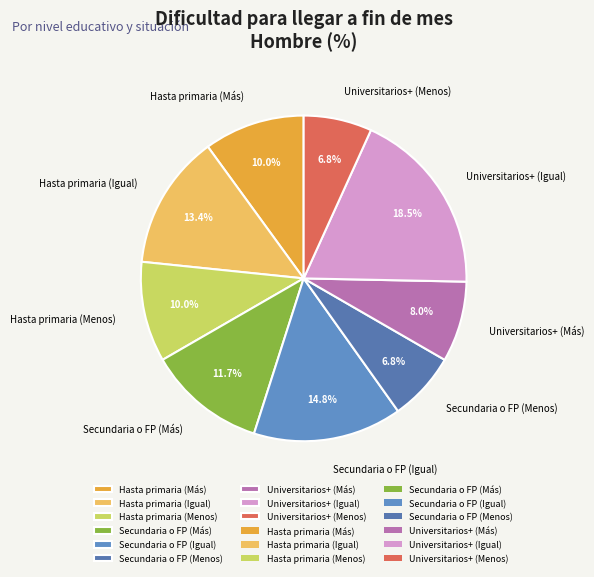

To the nearest percent, what is the difference between the largest and smallest slice percentages?

12%